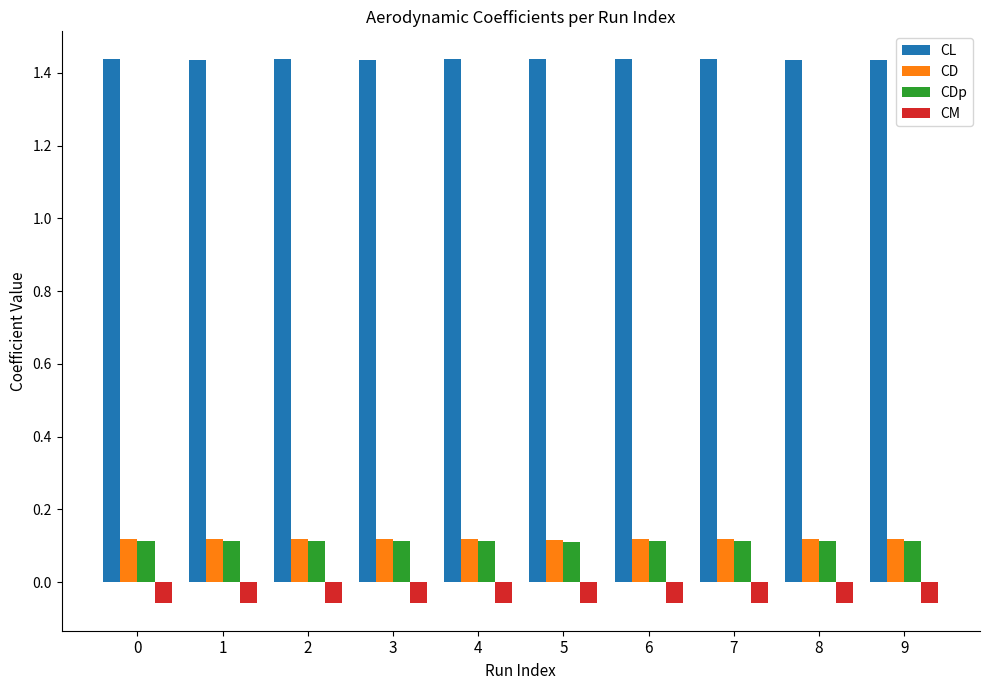

What is the sum of the CL values at 9 and 0?

2.9